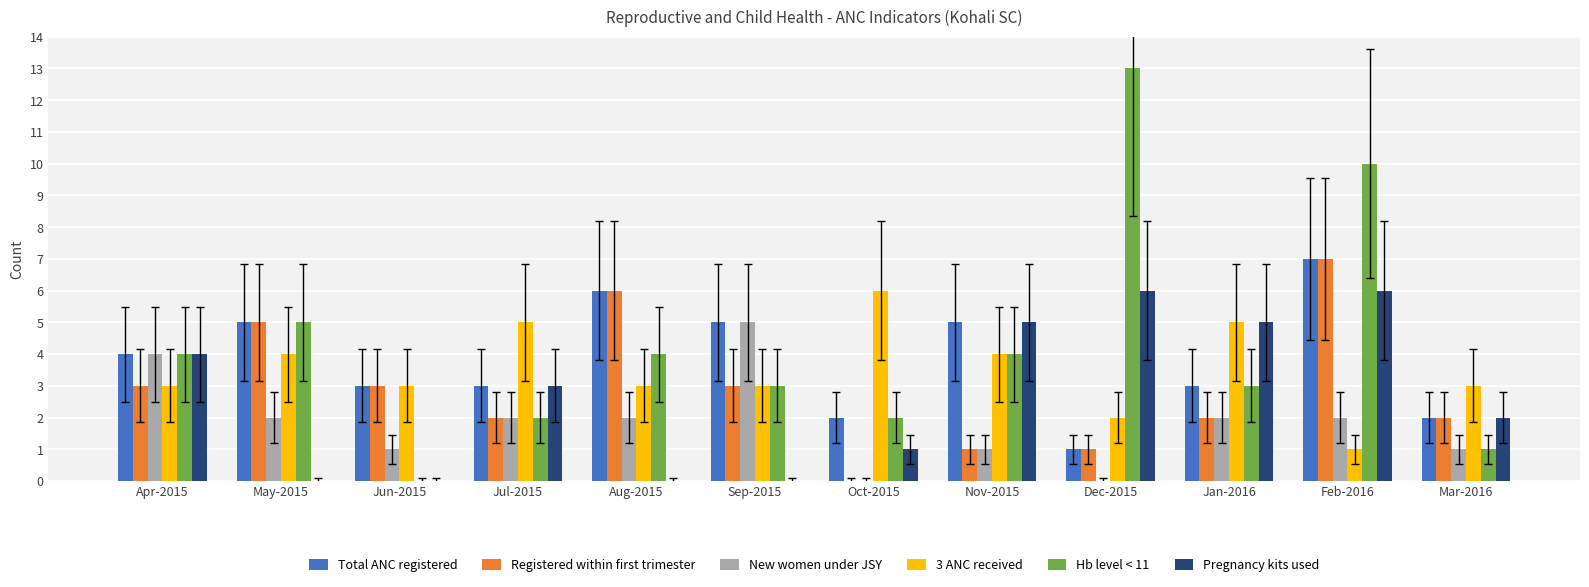

What is the sum of all Hb level < 11 values?

51